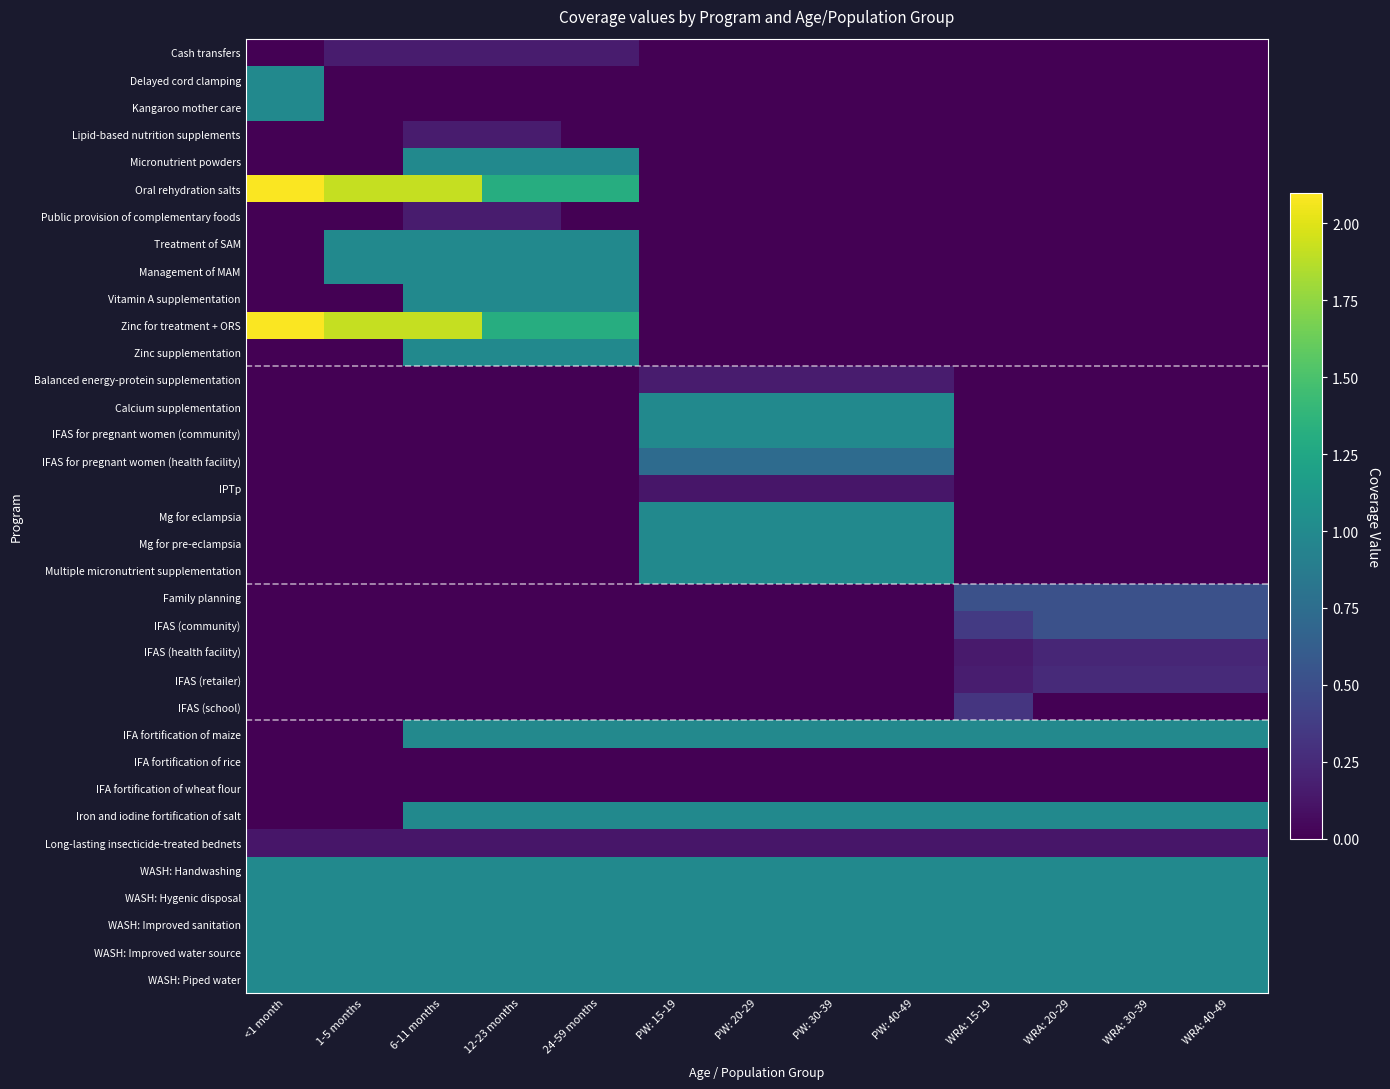

How many categories are shown in the chart?

13